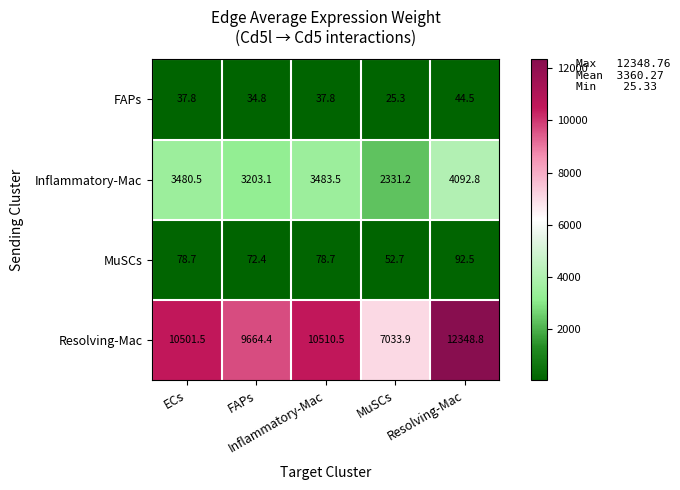

Which label corresponds to the smallest value in the chart?

MuSCs